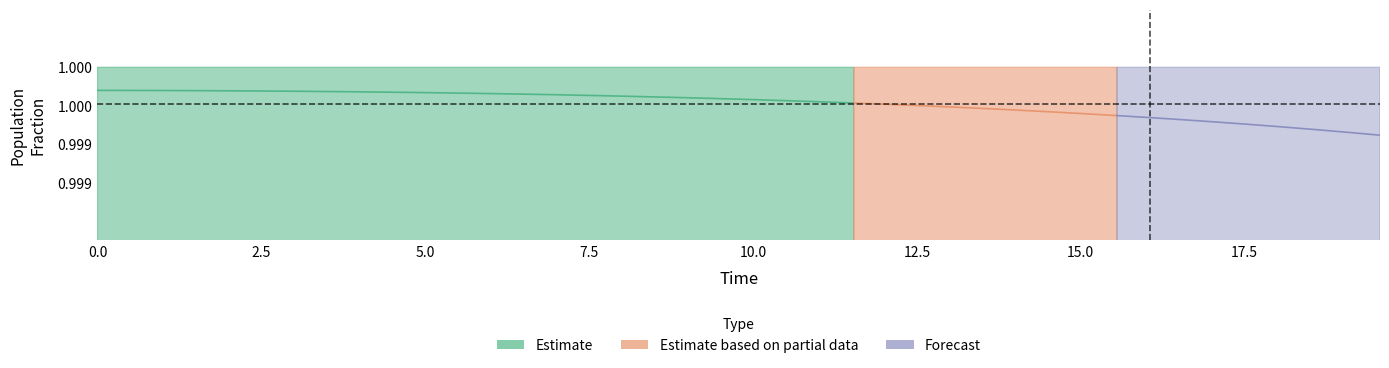

What is the maximum value shown in the chart?

1.0